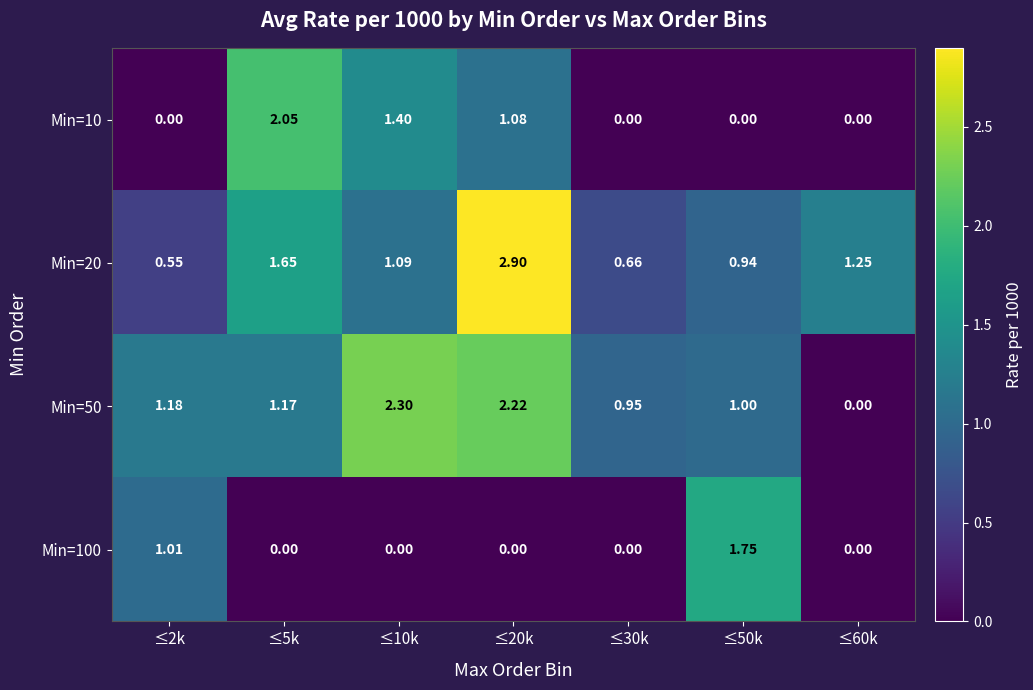

Is the value of Min=100 at ≤10k greater than the value of Min=10 at ≤10k?

No